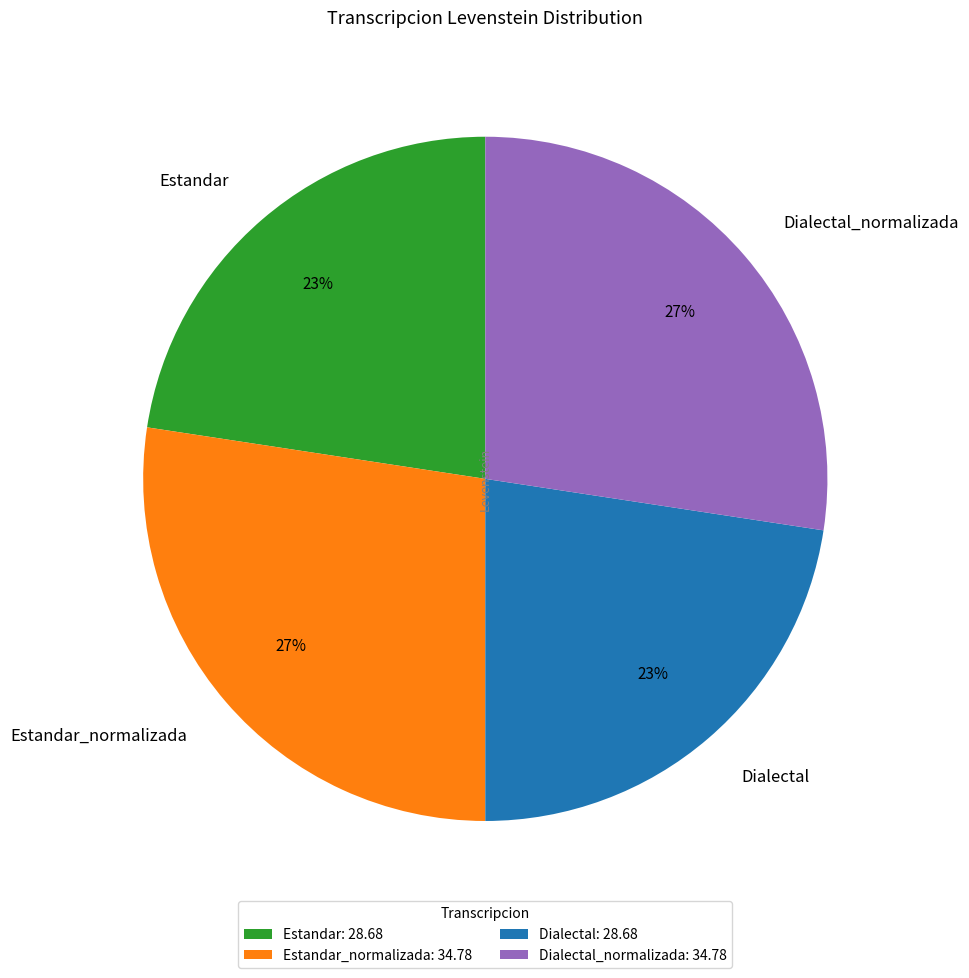

How many slices are in this pie chart?

4